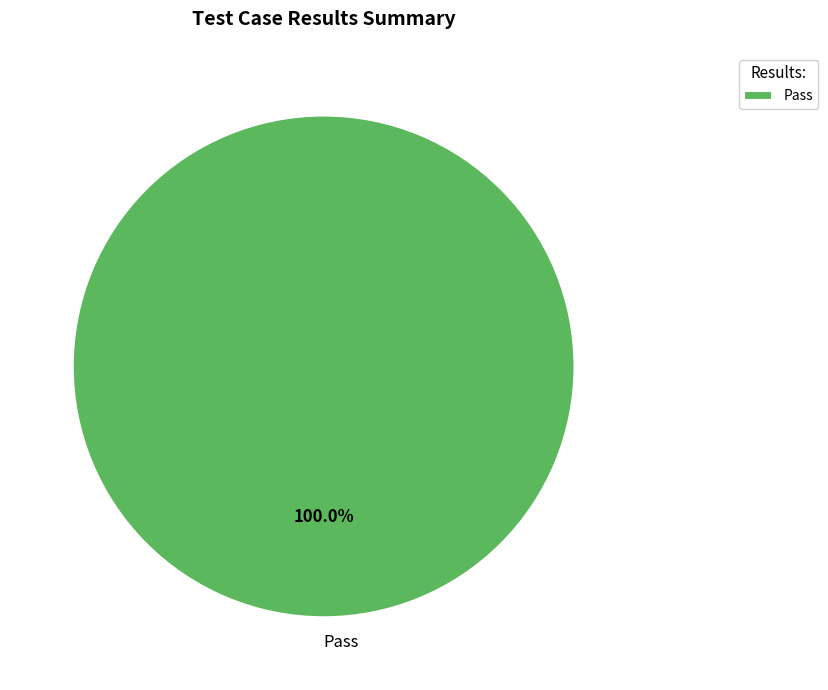

Count the number of slices in the pie.

1